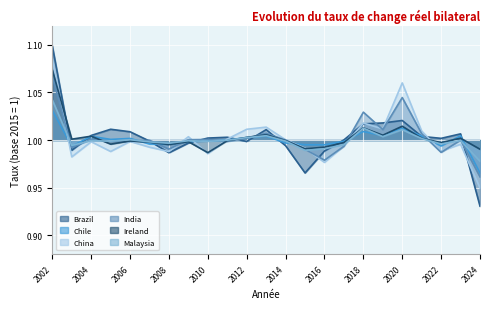

What is the value of the Ireland point at the 4th from the left?

1.0